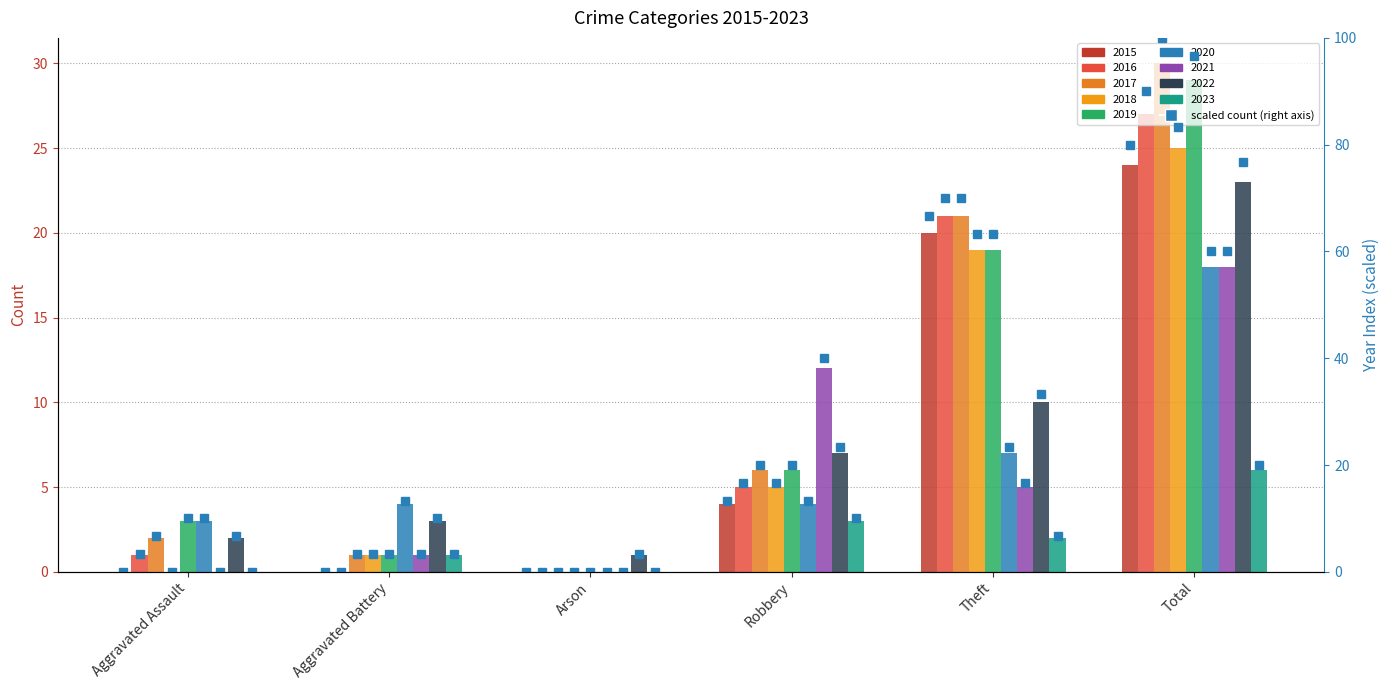

Is it true that the value at Aggravated Assault is -5.7?

False